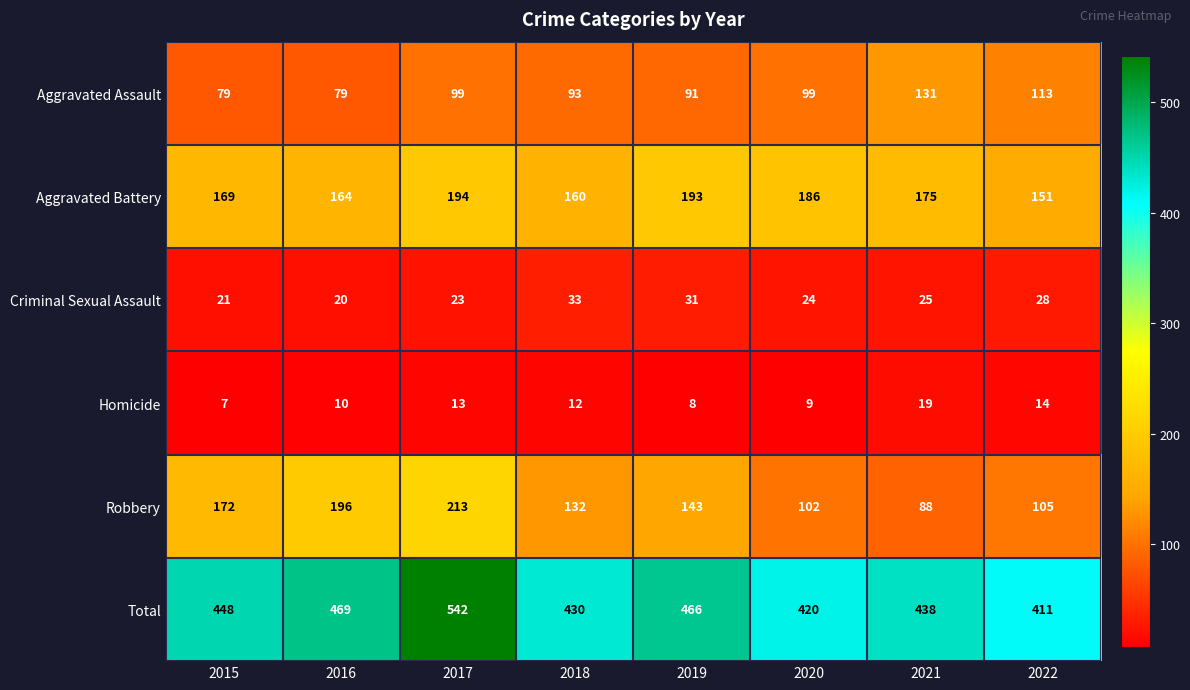

What is the smallest value displayed?

7